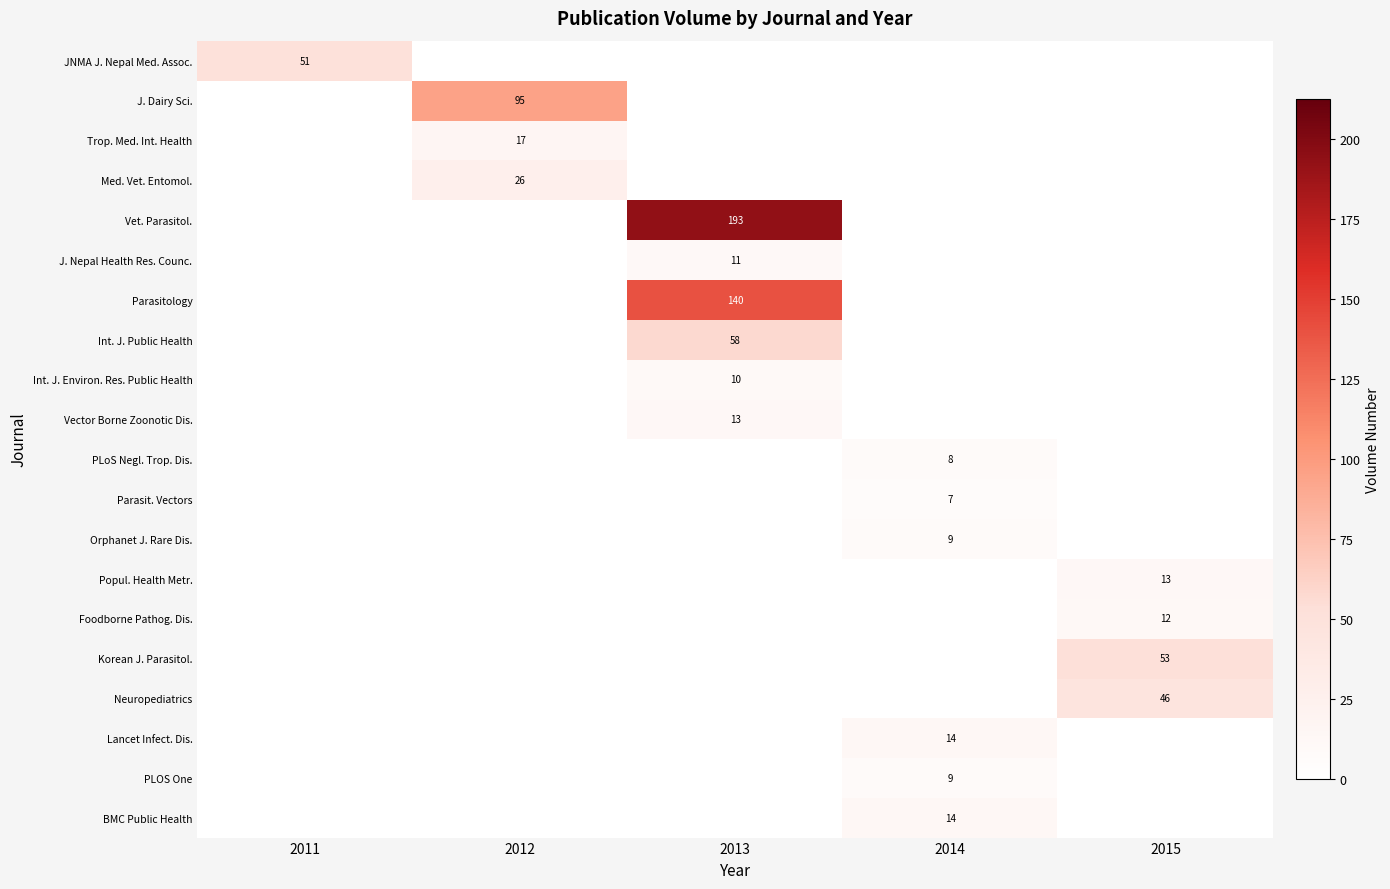

Is it true that Parasit. Vectors equals 9 at 2014?

False